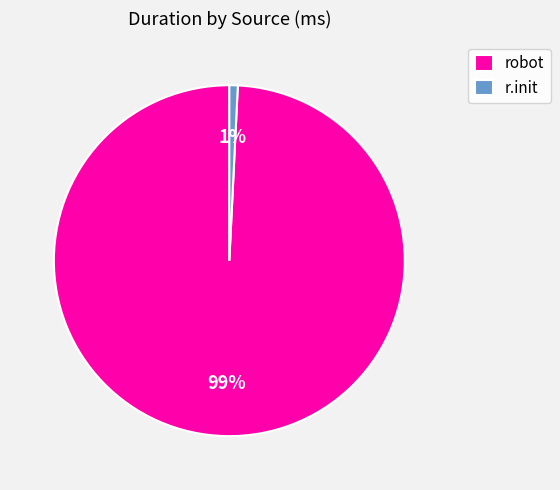

What is the largest slice in the pie chart?

robot